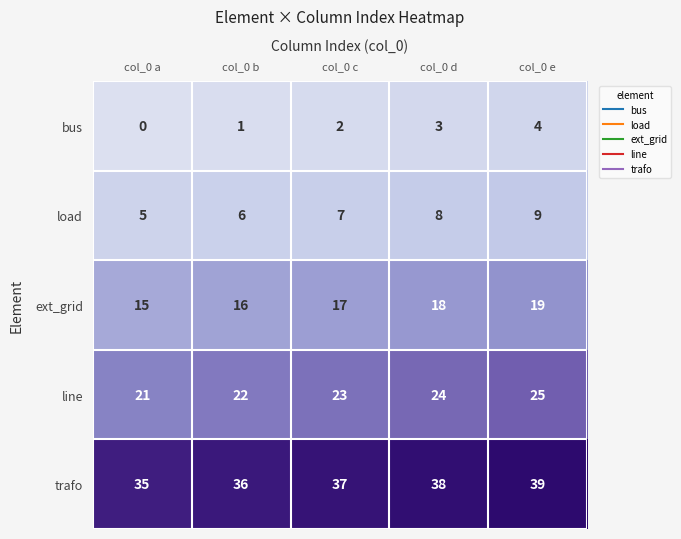

At which label is trafo closest to 37?

col_0 c